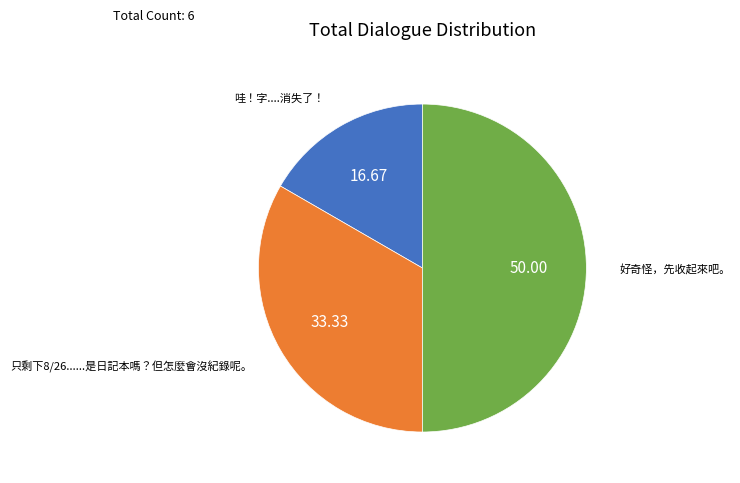

Does 只剩下8/26......是日記本嗎？但怎麼會沒紀錄呢。 represent more than half of the total?

No